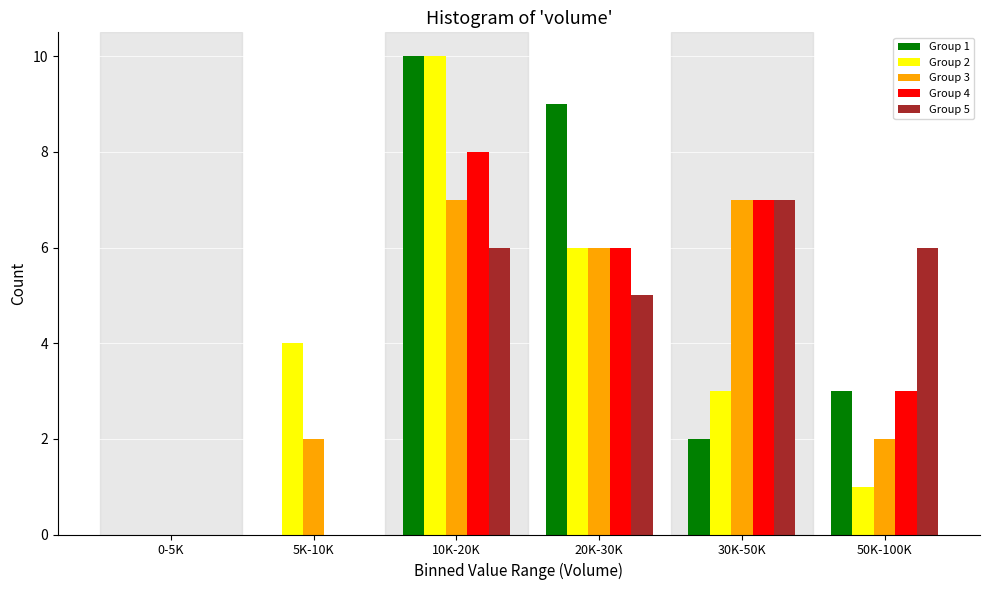

Reading left to right, what are all the values shown in this chart?

Group 1: 0-5K=0	5K-10K=0	10K-20K=10	20K-30K=9	30K-50K=2	50K-100K=3
Group 2: 0-5K=0	5K-10K=4	10K-20K=10	20K-30K=6	30K-50K=3	50K-100K=1
Group 3: 0-5K=0	5K-10K=2	10K-20K=7	20K-30K=6	30K-50K=7	50K-100K=2
Group 4: 0-5K=0	5K-10K=0	10K-20K=8	20K-30K=6	30K-50K=7	50K-100K=3
Group 5: 0-5K=0	5K-10K=0	10K-20K=6	20K-30K=5	30K-50K=7	50K-100K=6